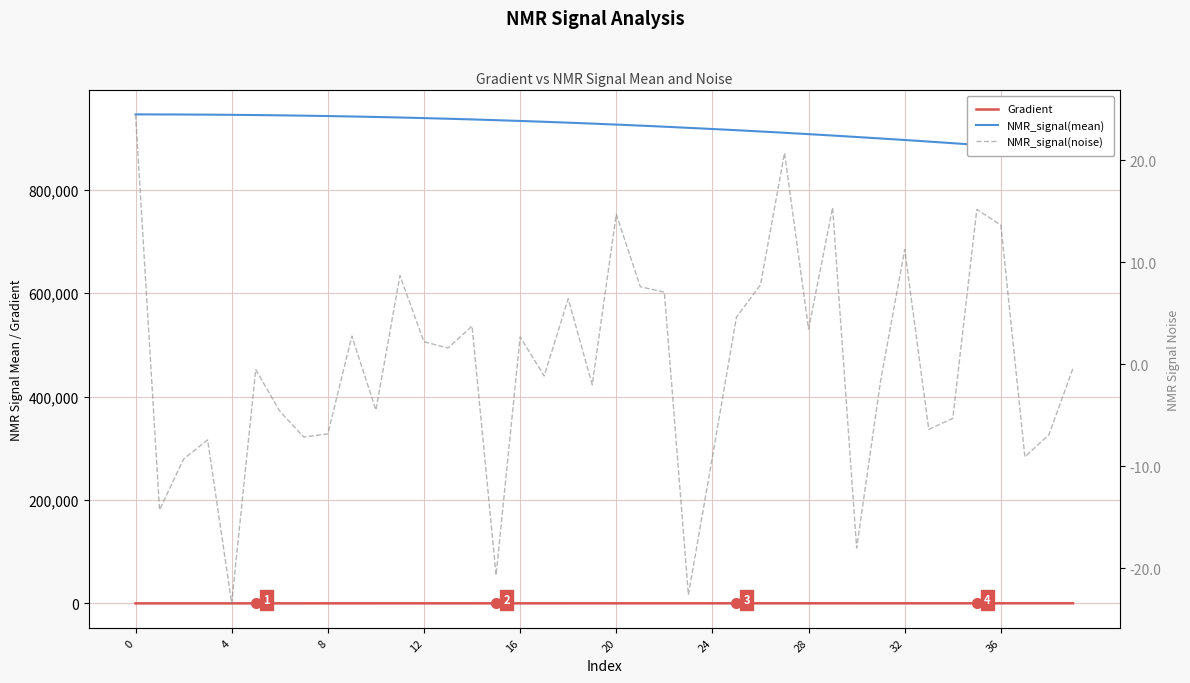

What is the difference between the second highest and minimum values in the NMR_signal(noise) series?

44.1